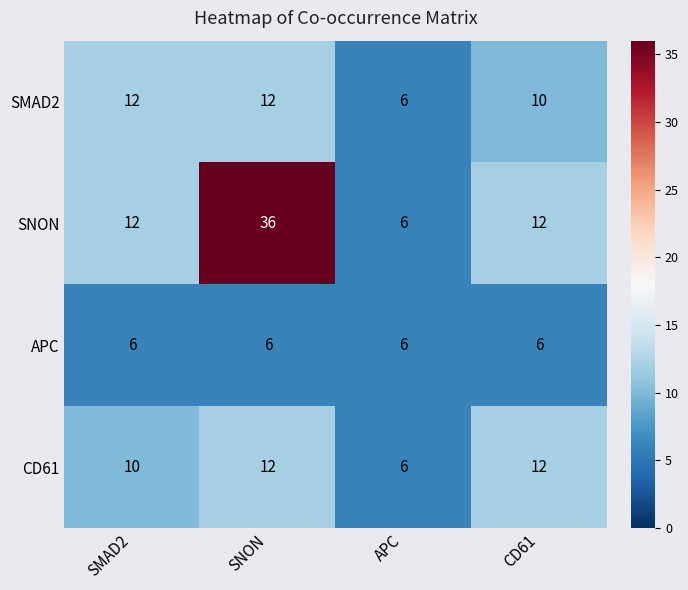

How many categories are shown in the chart?

4